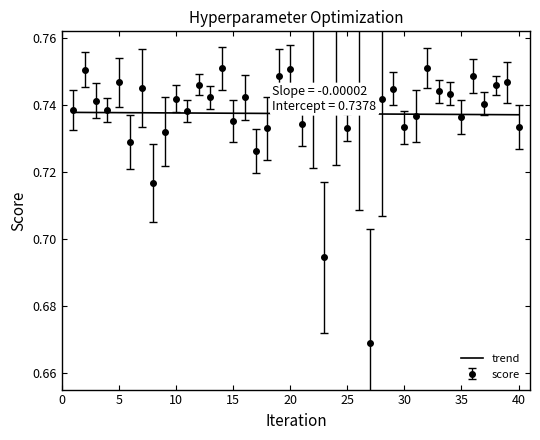

Rank the series by their maximum value, from lowest to highest.

trend, score